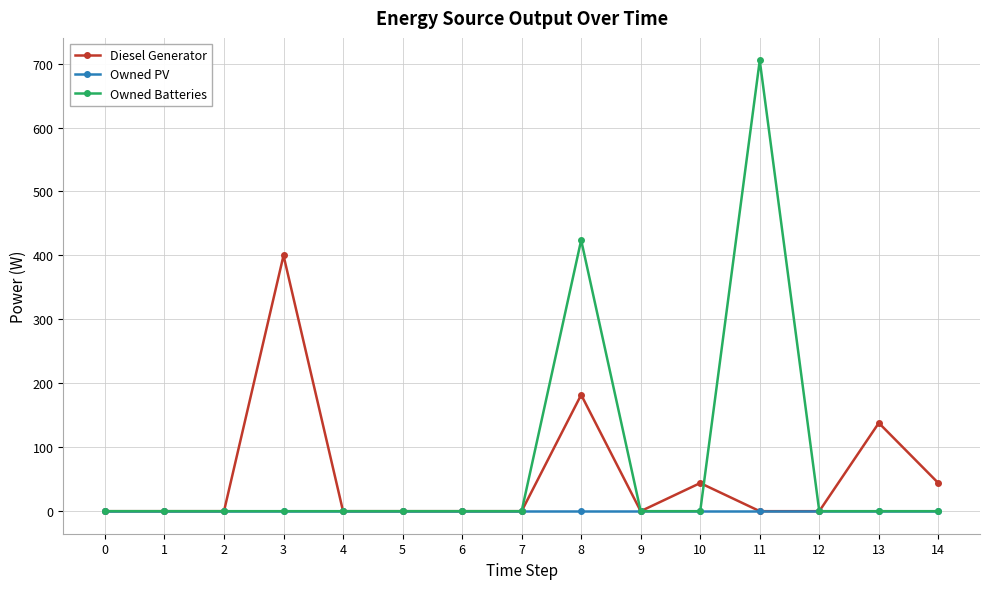

Between 3 and 11, which series saw the biggest shift?

Owned Batteries